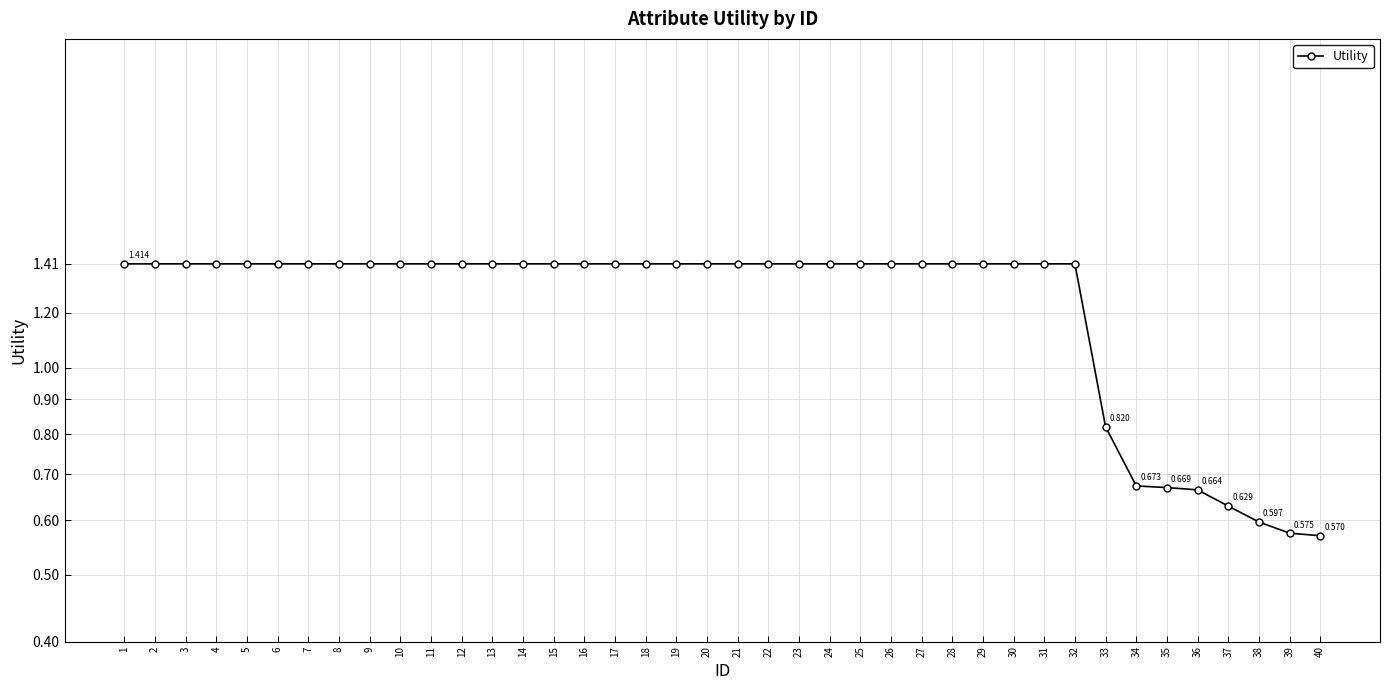

List the labels in order of value, largest first.

1, 2, 3, 4, 5, 6, 7, 8, 9, 10, 11, 12, 13, 14, 15, 16, 17, 18, 19, 20, 21, 22, 23, 24, 25, 26, 27, 28, 29, 30, 31, 32, 33, 34, 35, 36, 37, 38, 39, 40